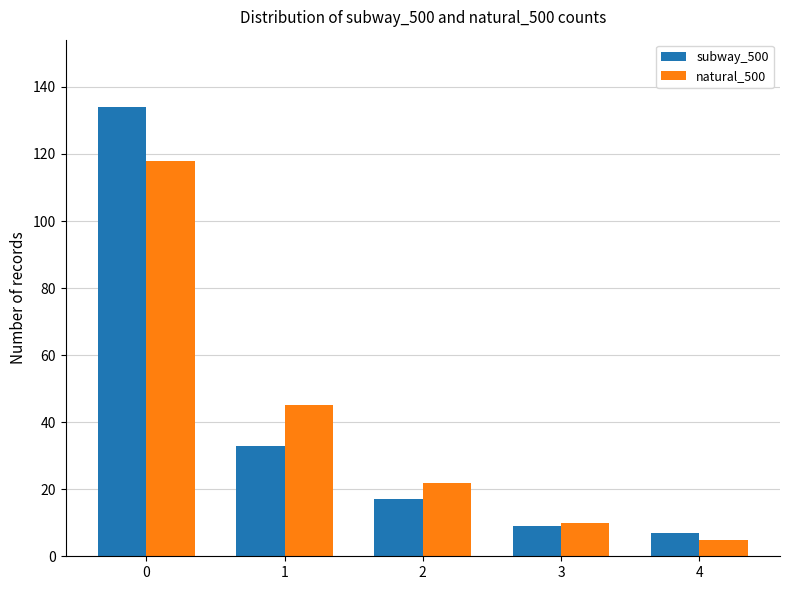

Reading right to left, extract all data points from this chart.

subway_500: 4=7	3=9	2=17	1=33	0=134
natural_500: 4=5	3=10	2=22	1=45	0=118